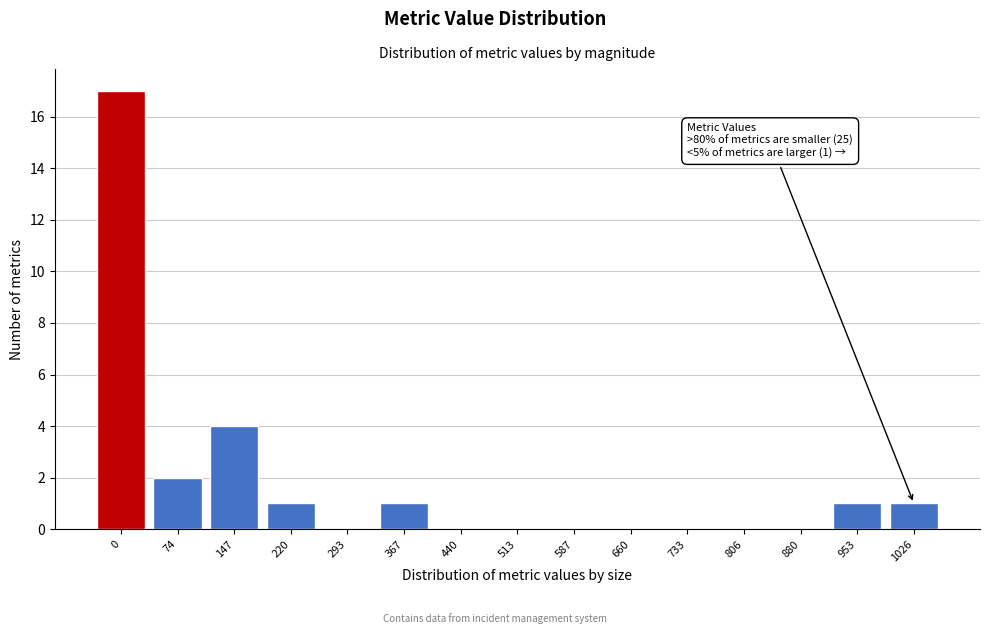

Reading left to right, transcribe all the data shown in this chart.

0=17	74=2	147=4	220=1	293=0	367=1	440=0	513=0	587=0	660=0	733=0	806=0	880=0	953=1	1026=1